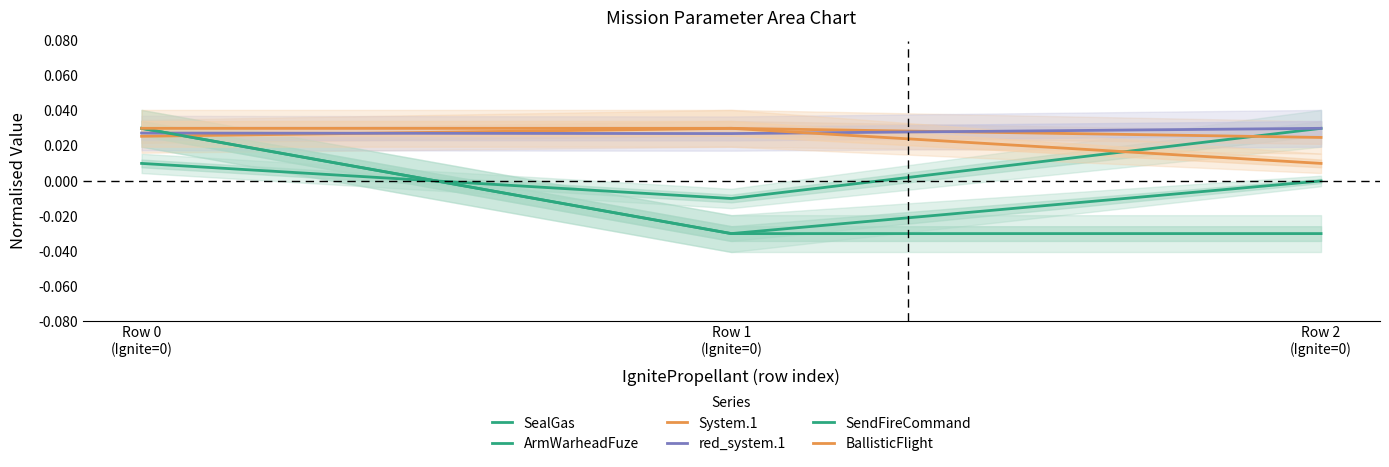

Is this an area chart (filled region under the line)?

No